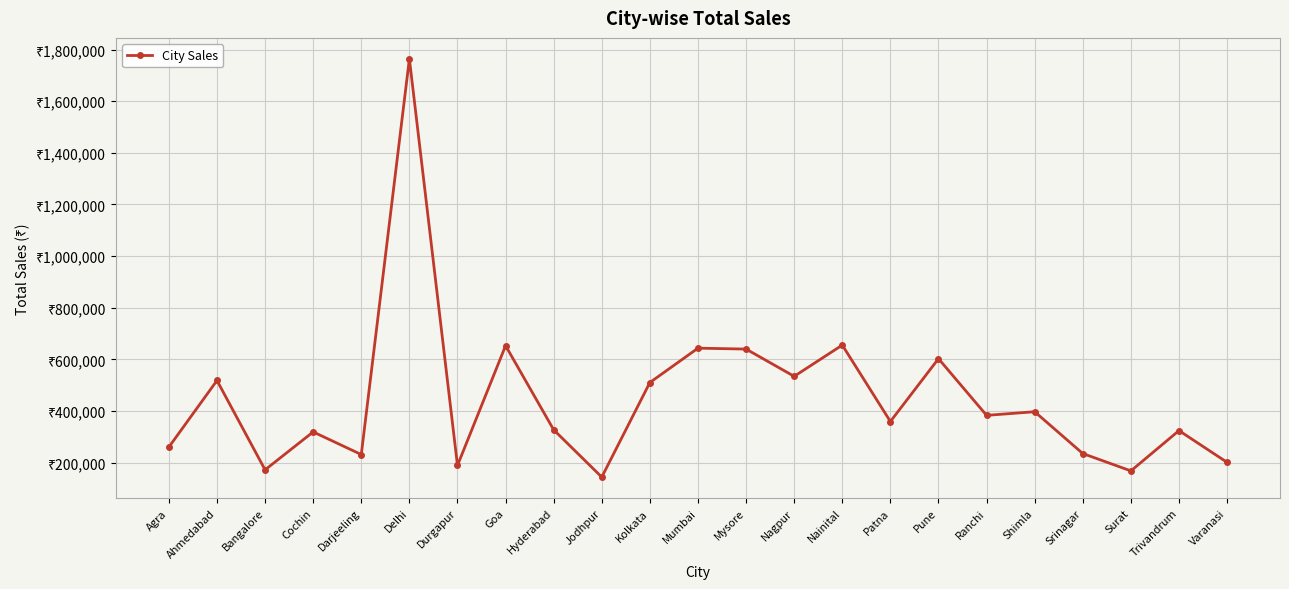

Between Patna and Trivandrum, which is larger?

Patna